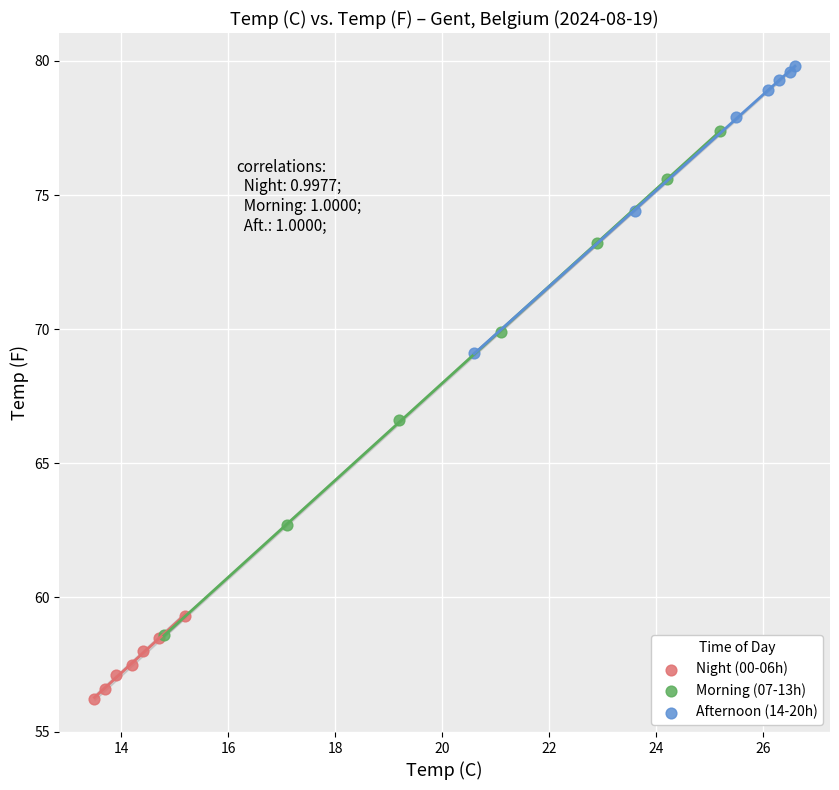

Which series contains the lowest Y value?

Night (00-06h)